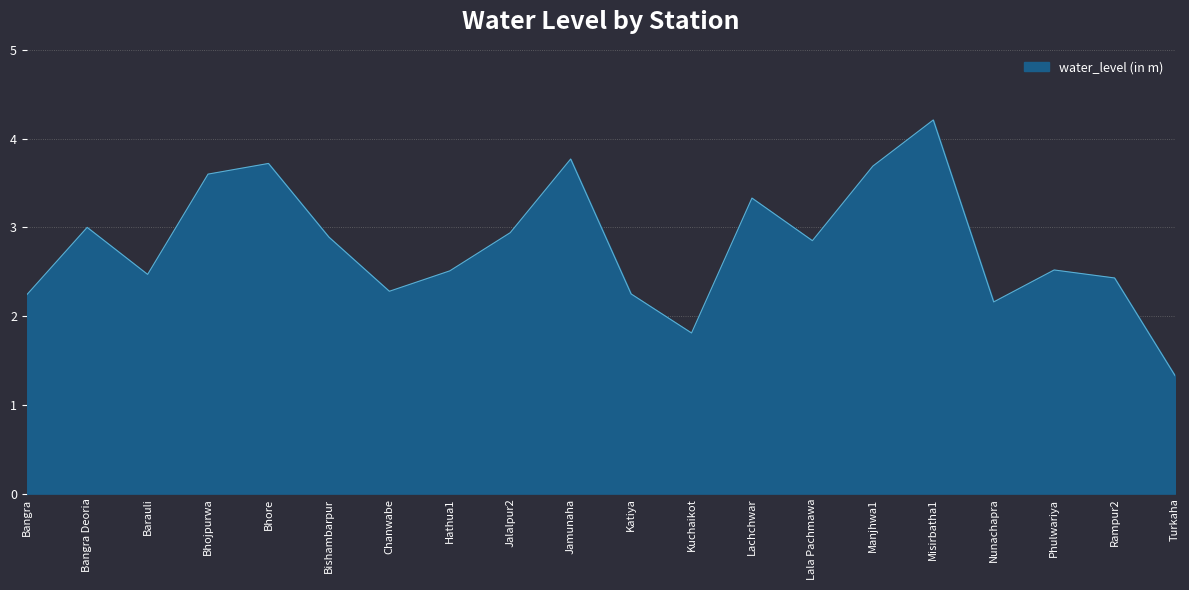

What is the change in value from Jalalpur2 to Katiya?

-0.7